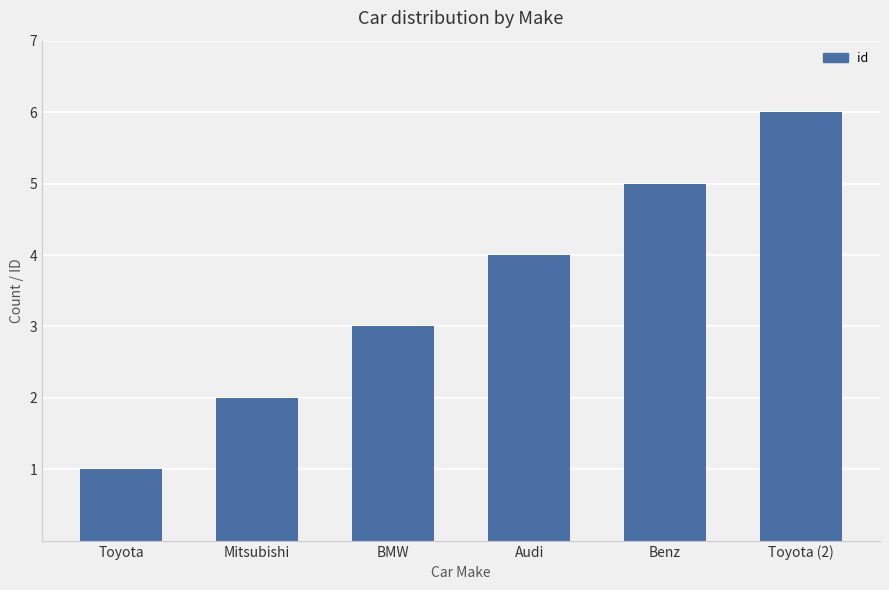

Approximately how many times larger is the value at Toyota (2) compared to Benz?

1.2